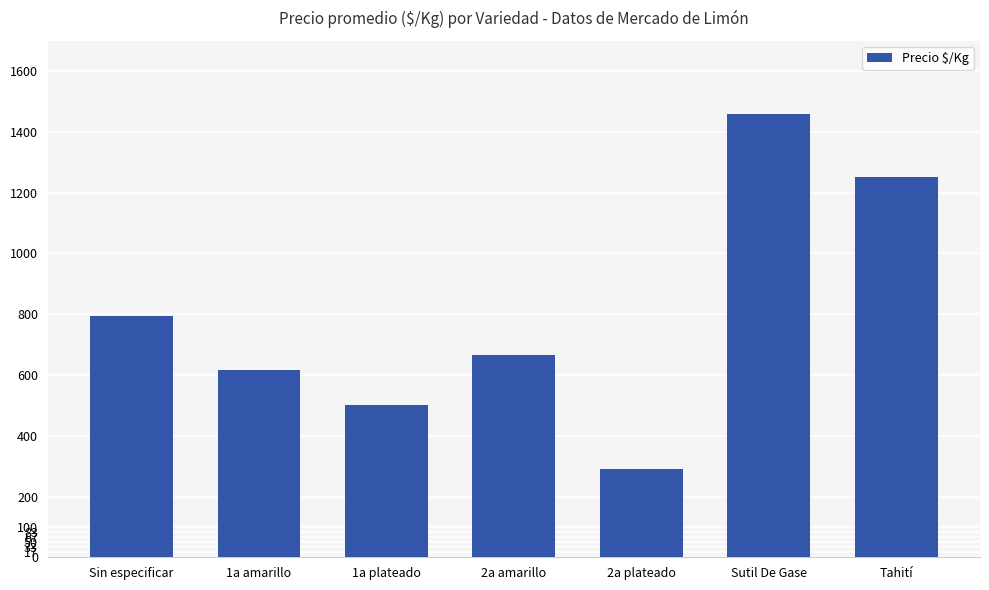

Count the number of categories in the chart.

7